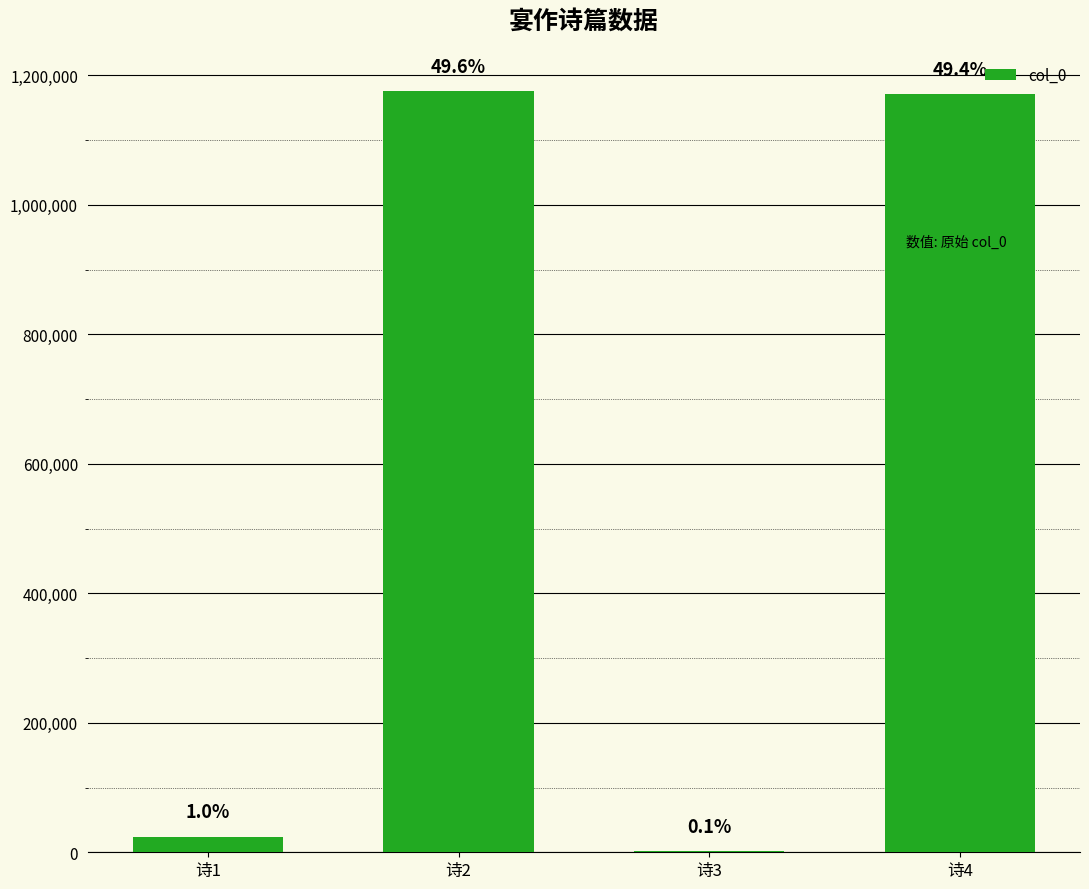

Does the chart contain any negative values?

No